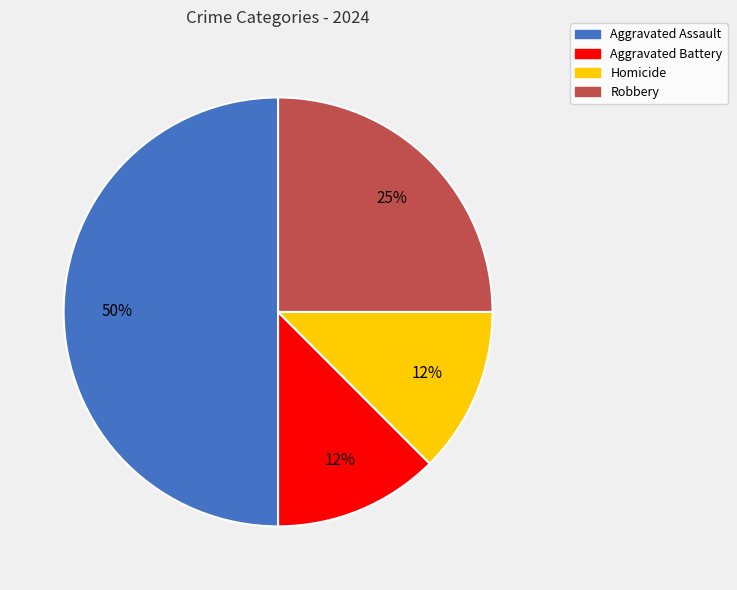

The Aggravated Battery slice represents 12% of the pie. True or false?

True